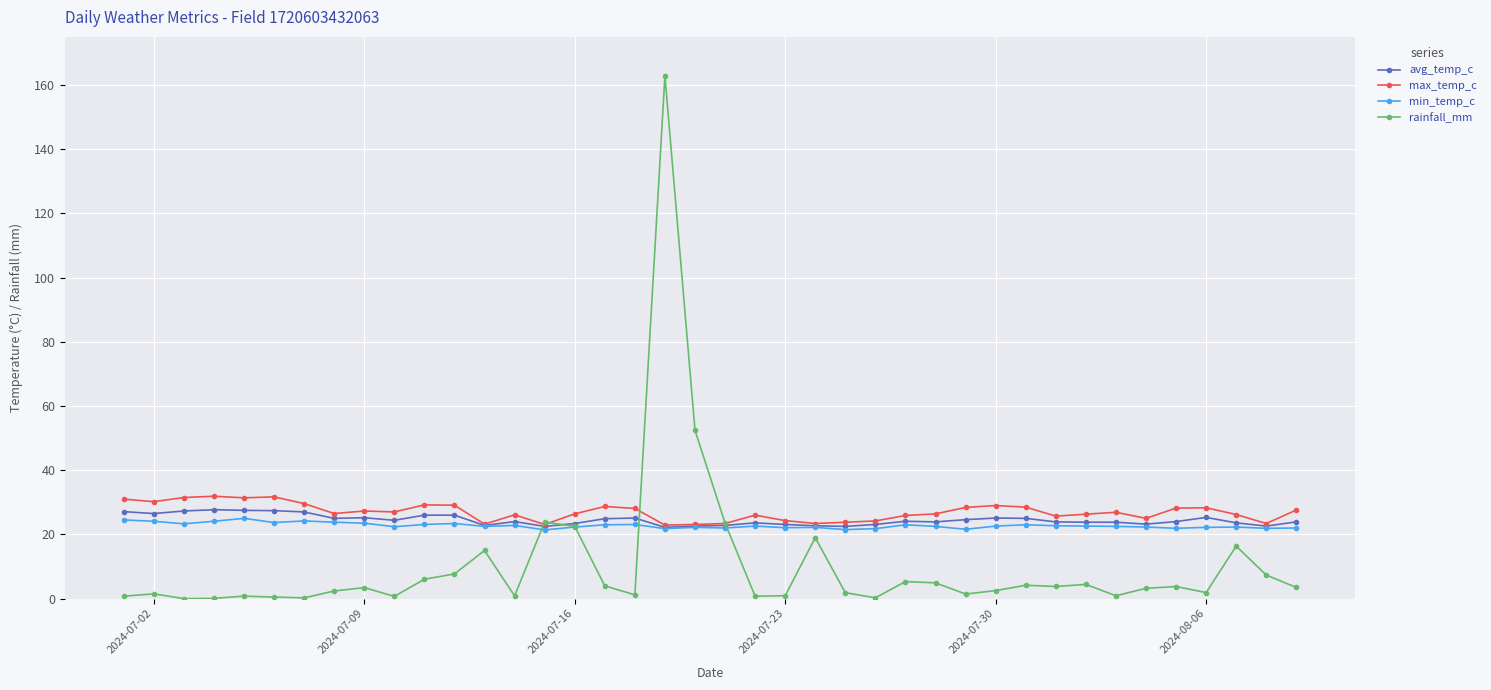

Which series has the largest range (max minus min)?

rainfall_mm